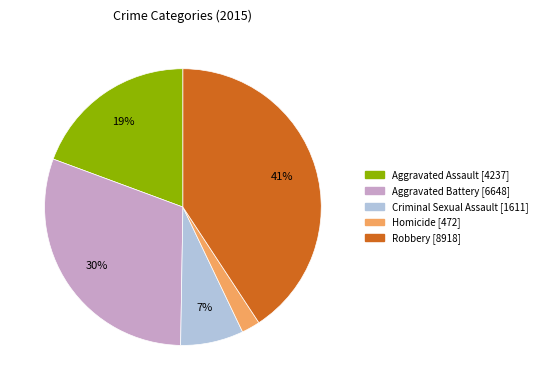

Which slice is the largest?

Robbery